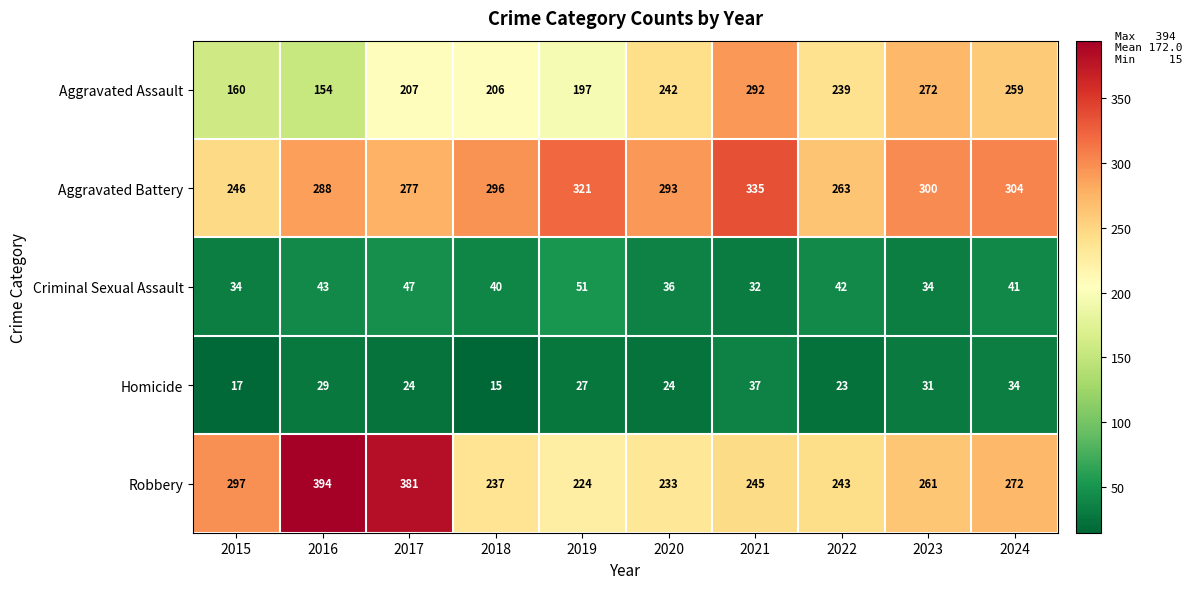

Count the number of categories in the chart.

10